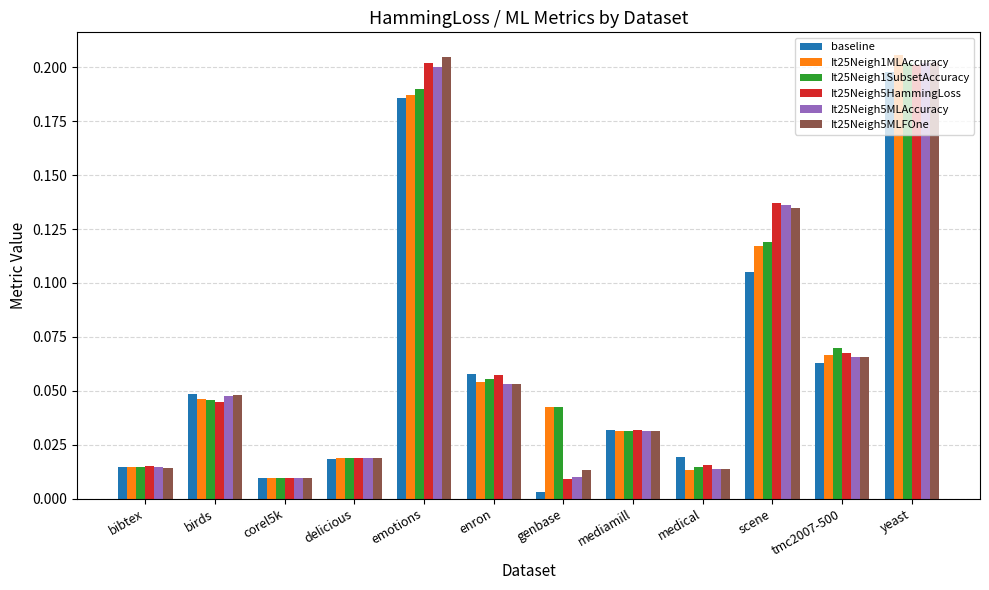

At which label does baseline reach its minimum?

genbase